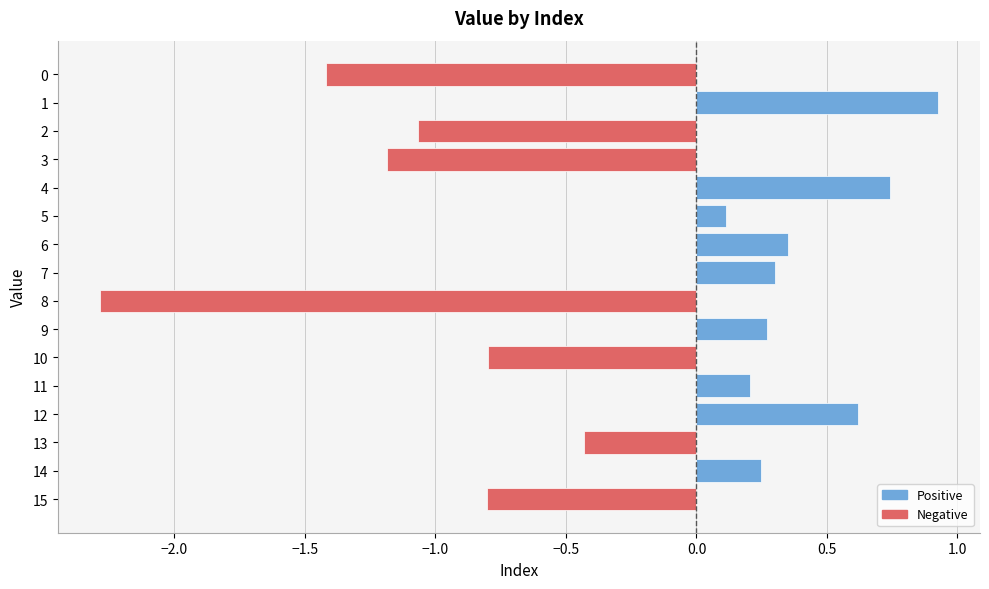

True or false: the data shows -0.4 at 13.

True